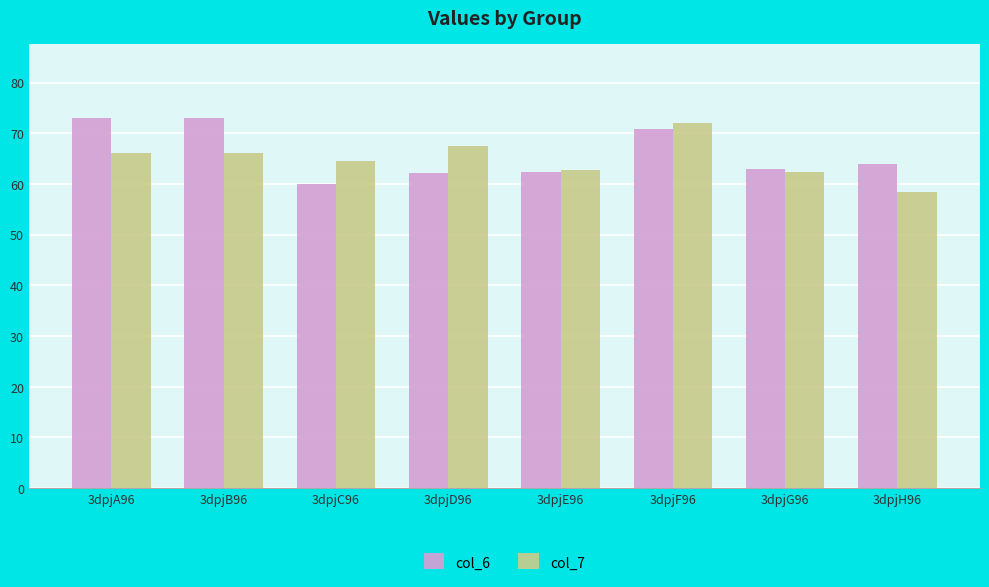

How many distinct data groups are displayed?

2